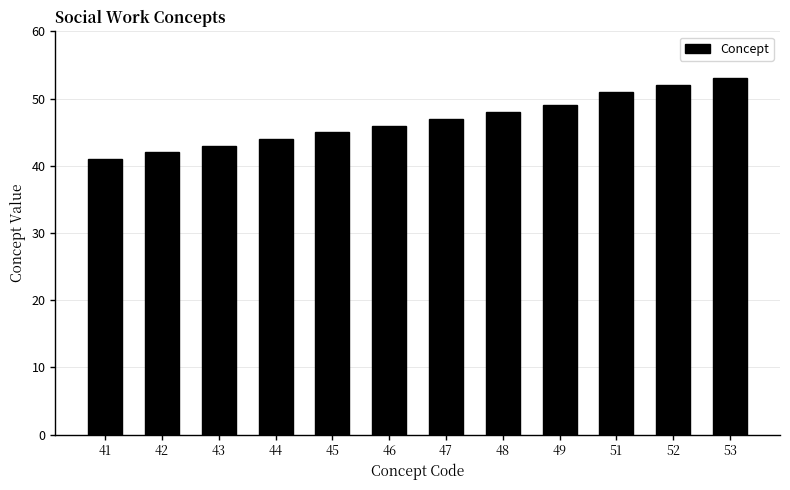

What is the value of the 9th bar from the left?

49